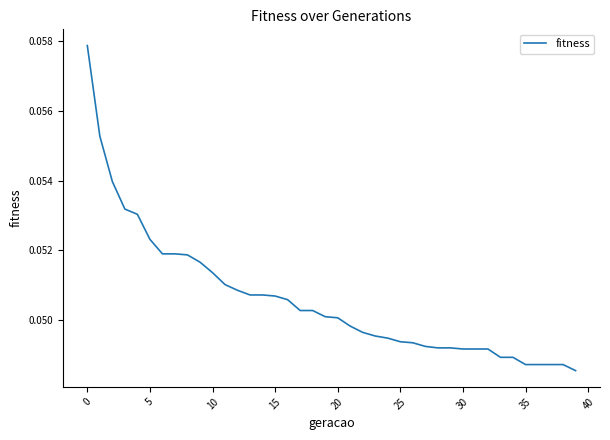

True or false: there are more than 2 points higher than both neighbors.

False